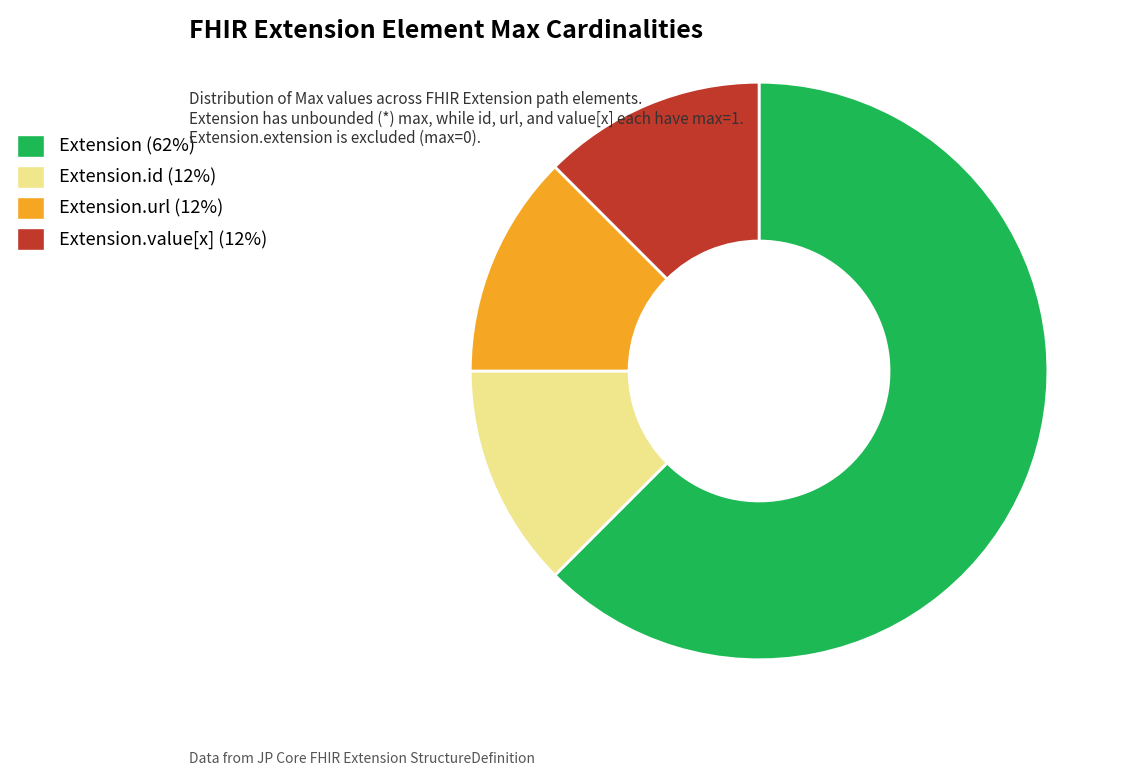

Is there any slice that represents more than half of the pie?

Yes